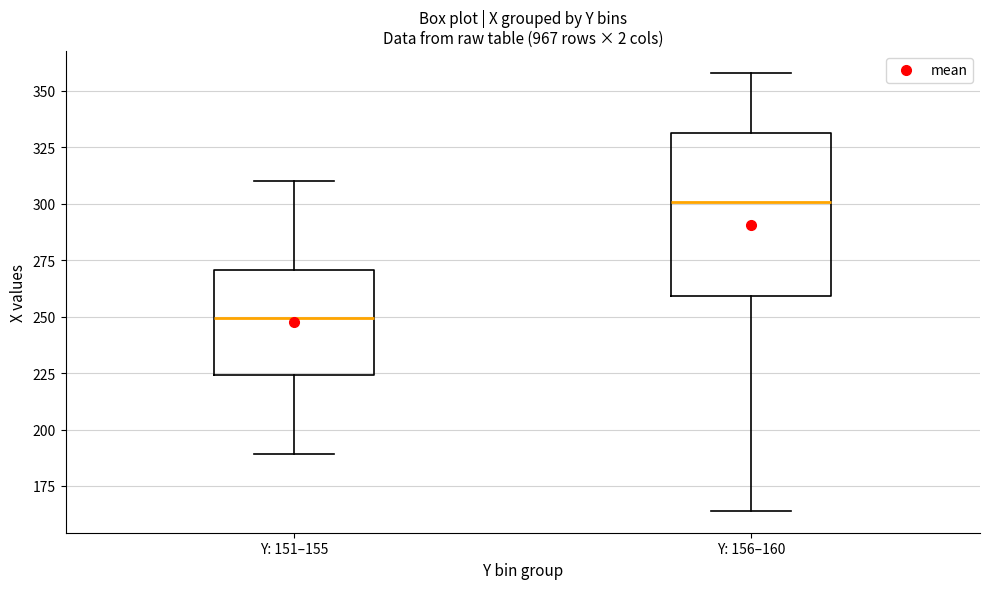

Reading left to right, read every box against the y-axis: the position of its median line, the range the box covers, and the ends of its whiskers. The values are not printed on the chart, so give them approximately, as read against the axis.

Y: 151–155: median 250, box 225 to 270, whiskers 190 to 310
Y: 156–160: median 300, box 260 to 330, whiskers 165 to 360